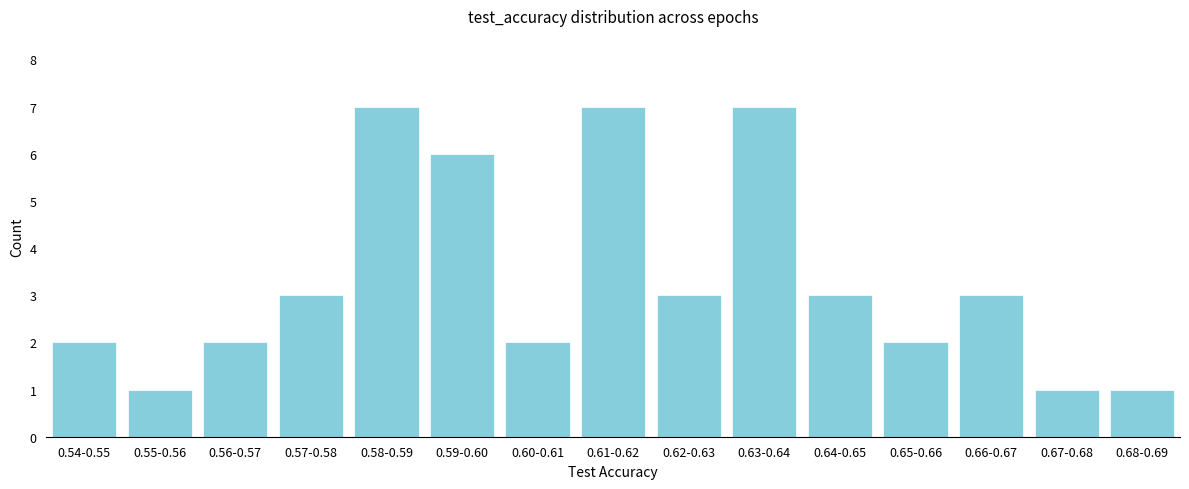

Reading right to left, what are all the values shown in this chart?

1	1	3	2	3	7	3	7	2	6	7	3	2	1	2